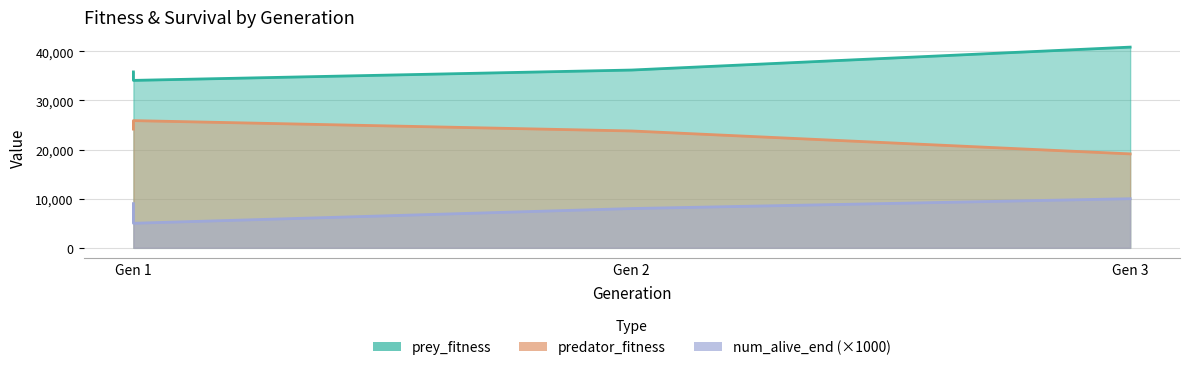

At which label does predator_fitness first exceed 24180?

Gen 1